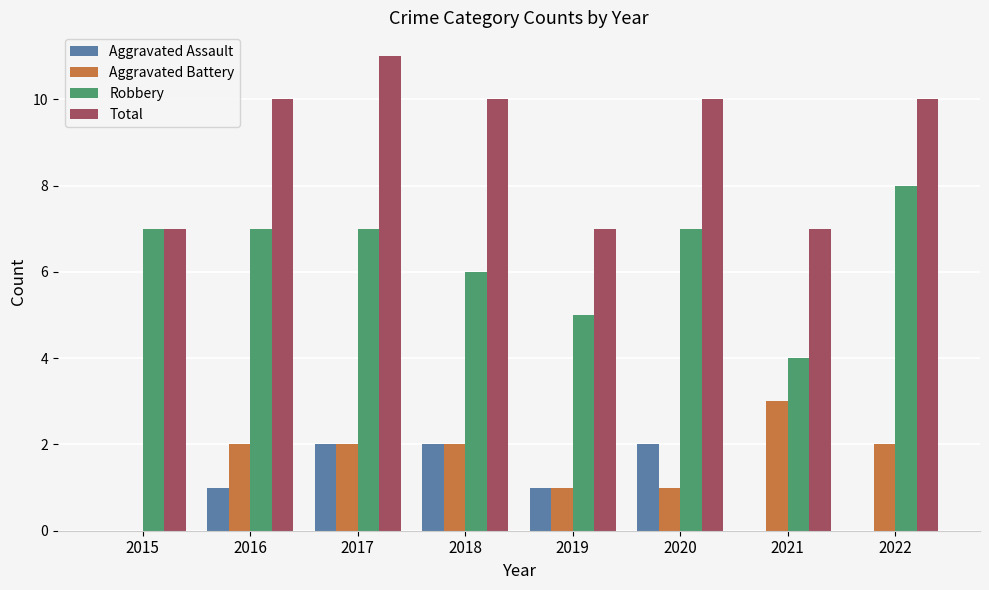

The value of Aggravated Battery at 2021 is 4. True or false?

False